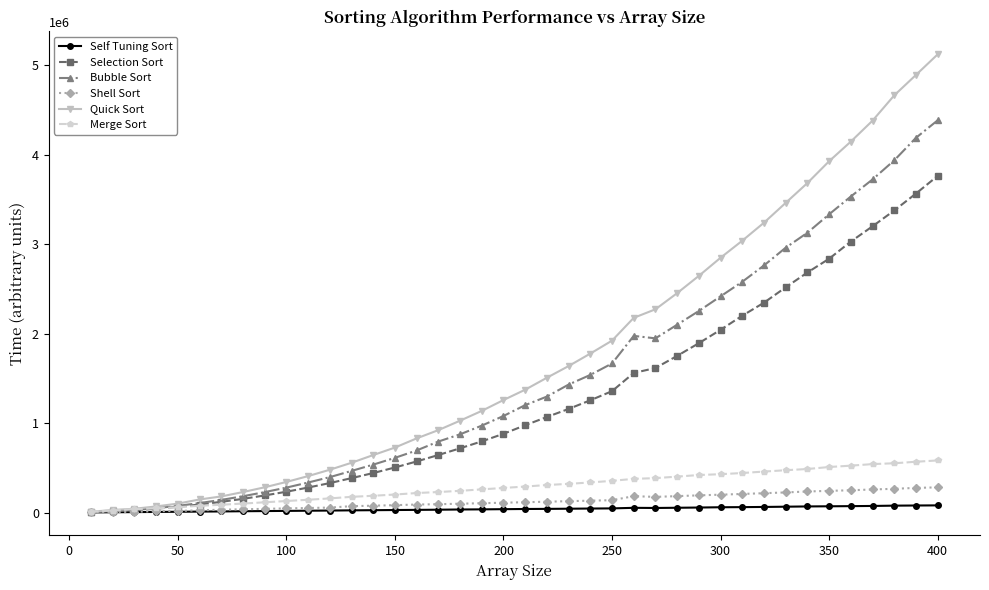

What is the difference between the second highest and minimum values in the Quick Sort series?

4881858.8